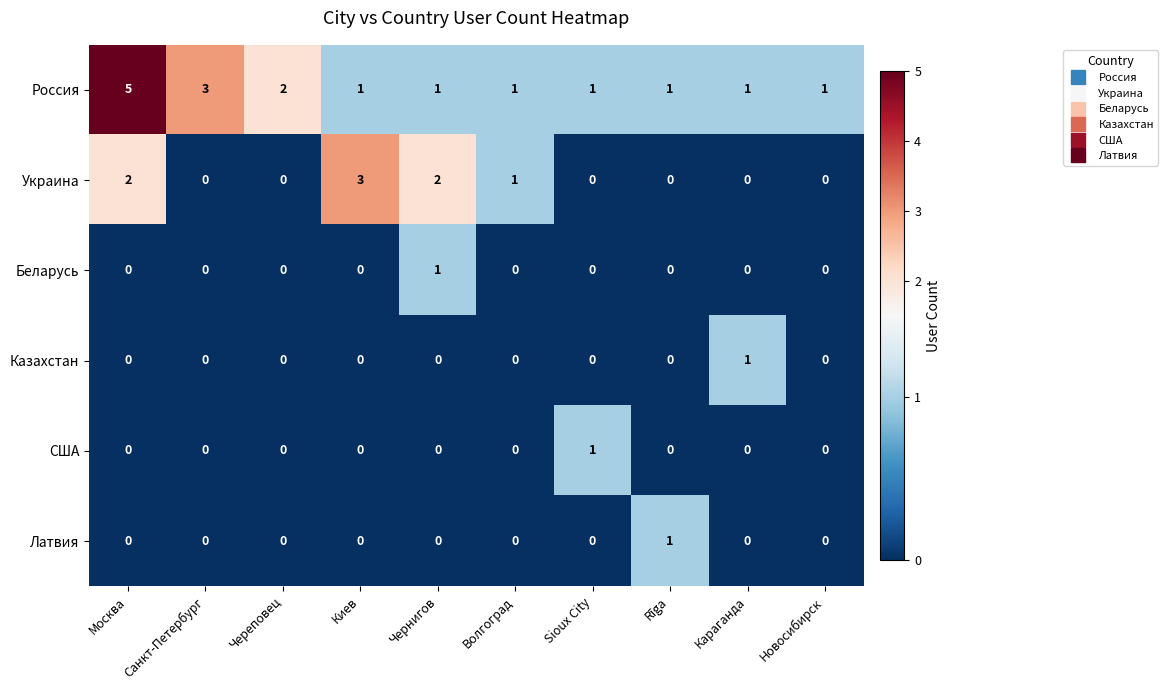

What is the maximum value shown in the chart?

5